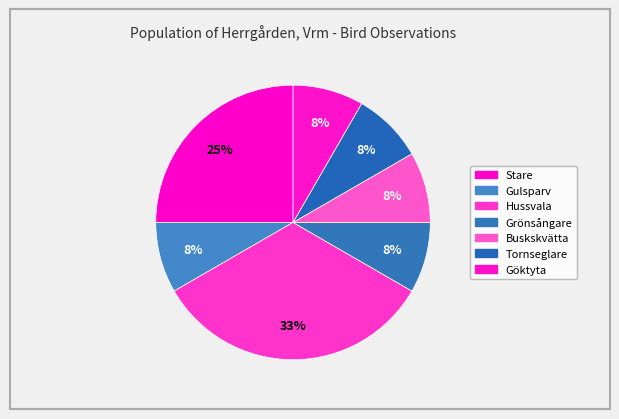

To the nearest percent, what percentage of the pie is Hussvala?

33%